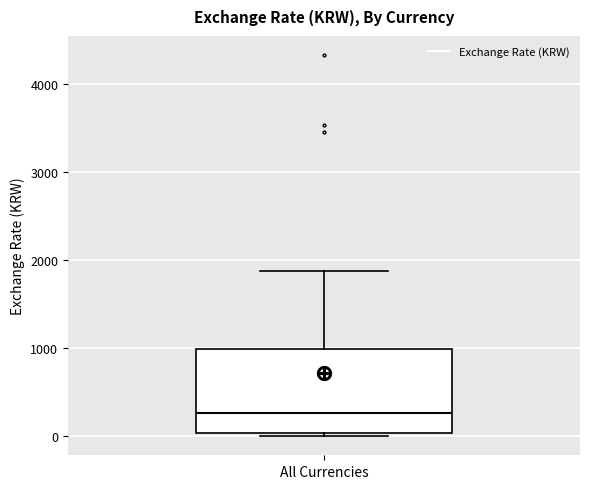

Transcribe this box plot: give where the median line is, the range the box spans, and where the two whiskers end, as read against the y-axis. The values are not printed on the chart, so give them approximately, as read against the axis.

median 300, box 0 to 1000, whiskers 0 (just below the box's lower edge) to 1900